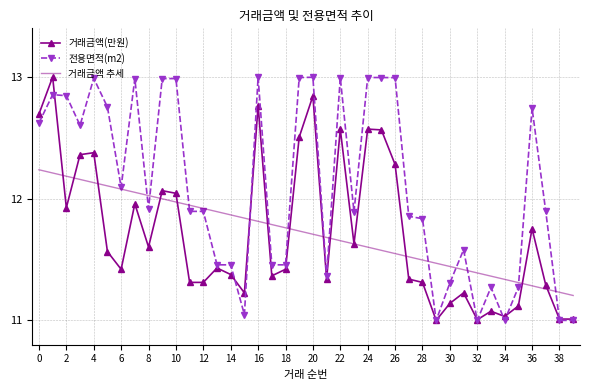

True or false: 전용면적(m2) has more than 1 points higher than both neighbors.

True